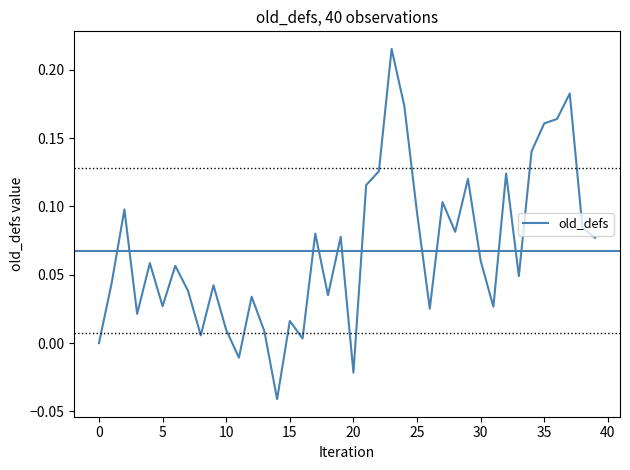

The value at 0 is 0.1. True or false?

False